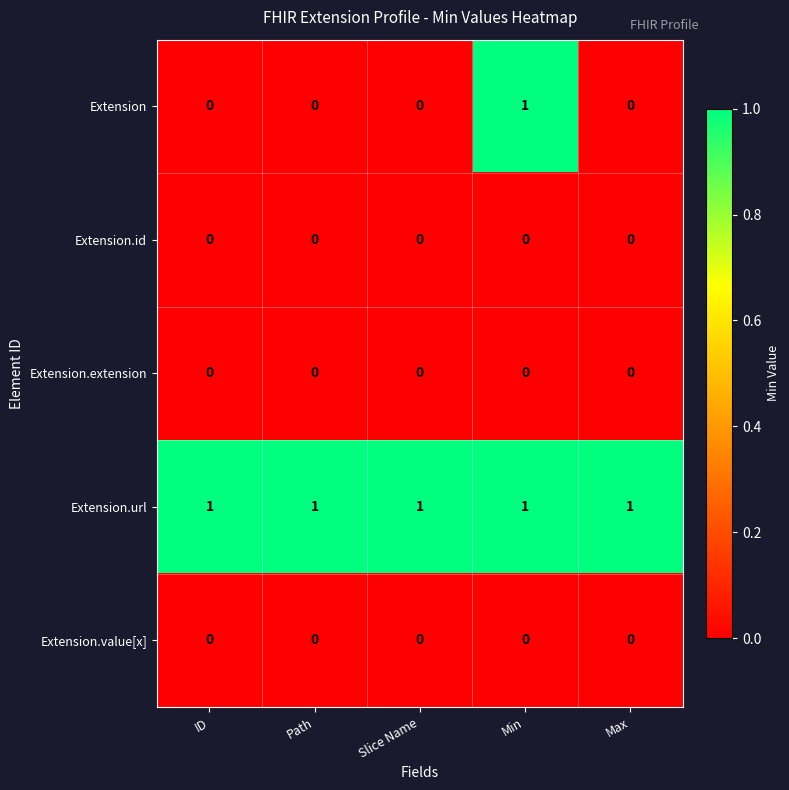

Is it true that Extension equals 1 at Path?

False